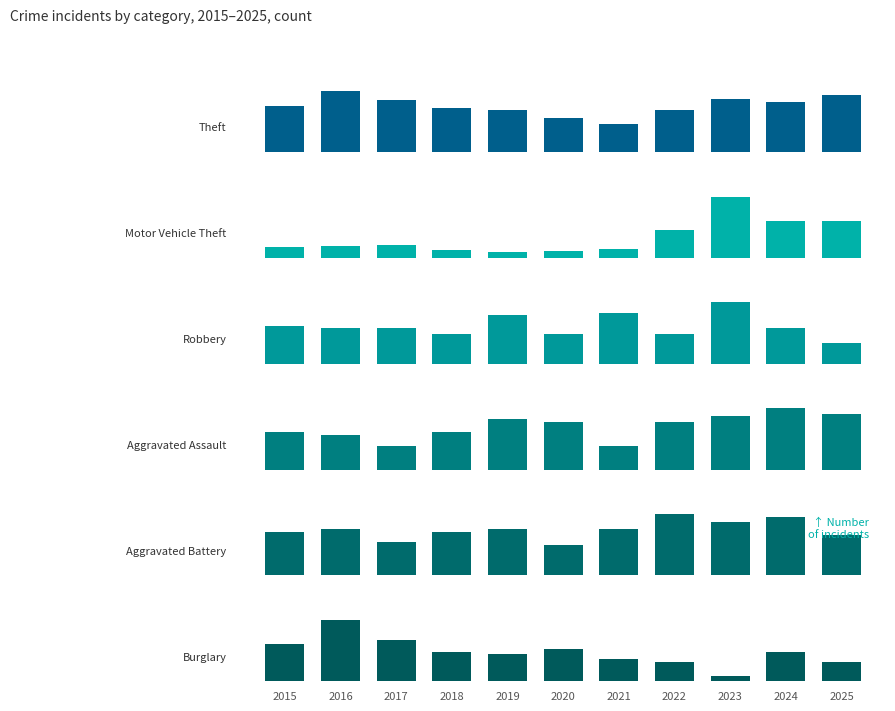

Between 2015 and 2022, which is larger?

2015